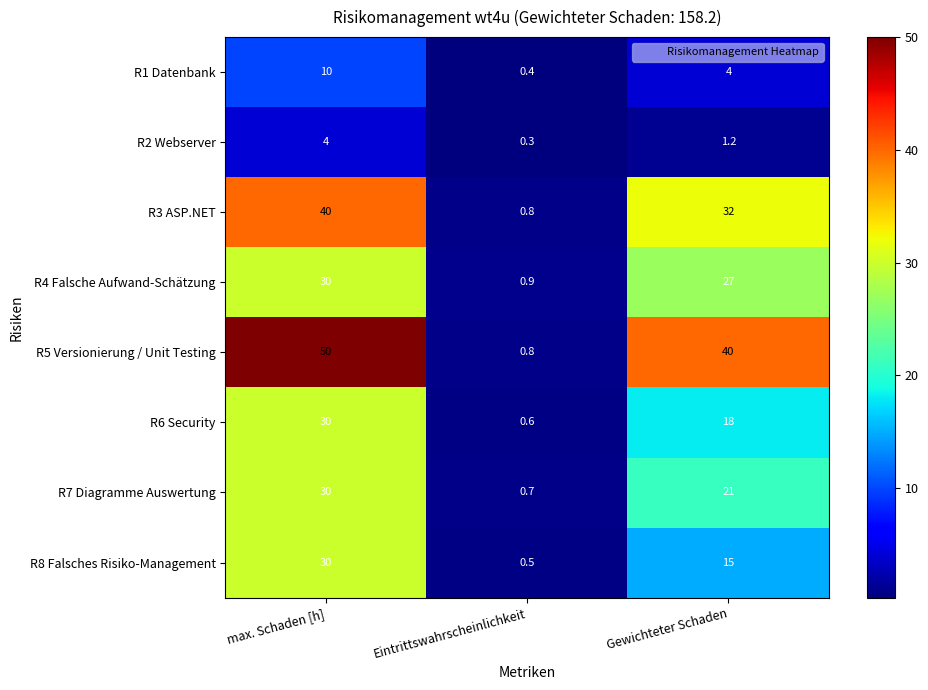

At which category is the sum across all series the highest?

max. Schaden [h]